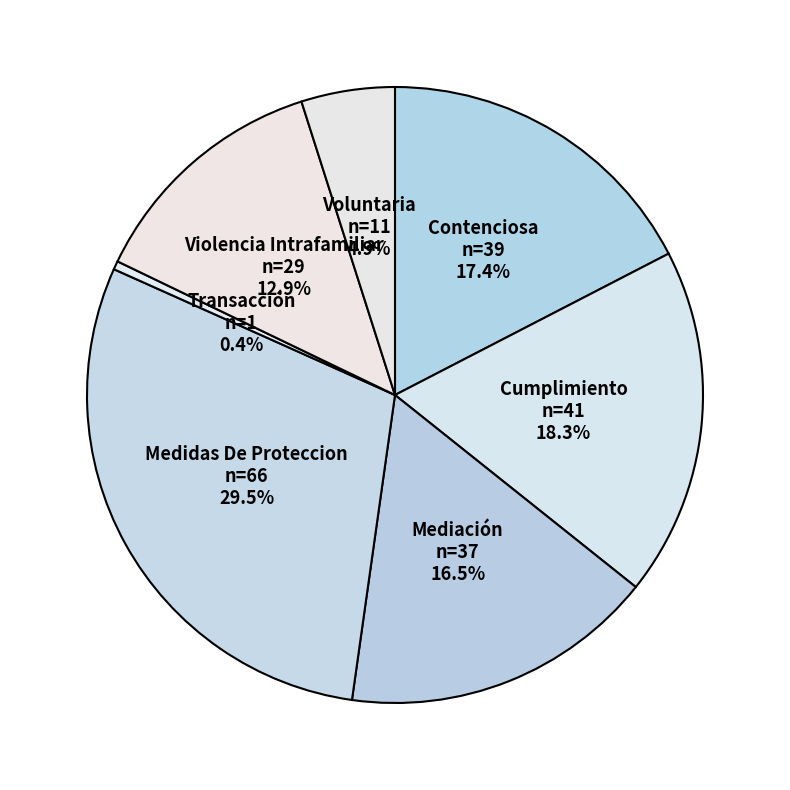

To the nearest percent, what is the average slice percentage?

14%